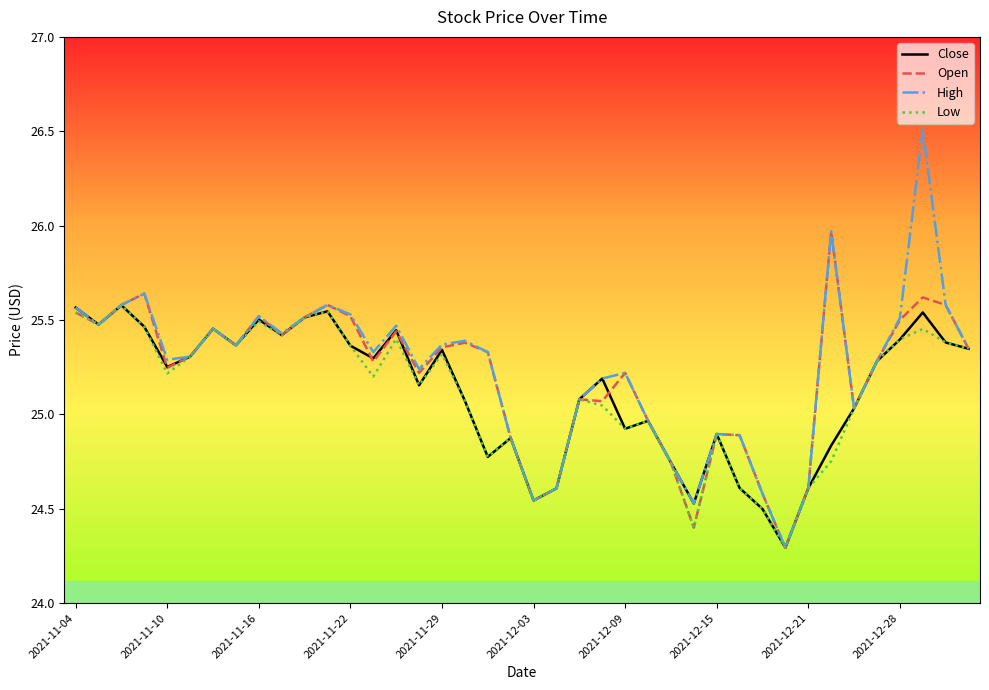

What is the minimum value shown in the chart?

24.3